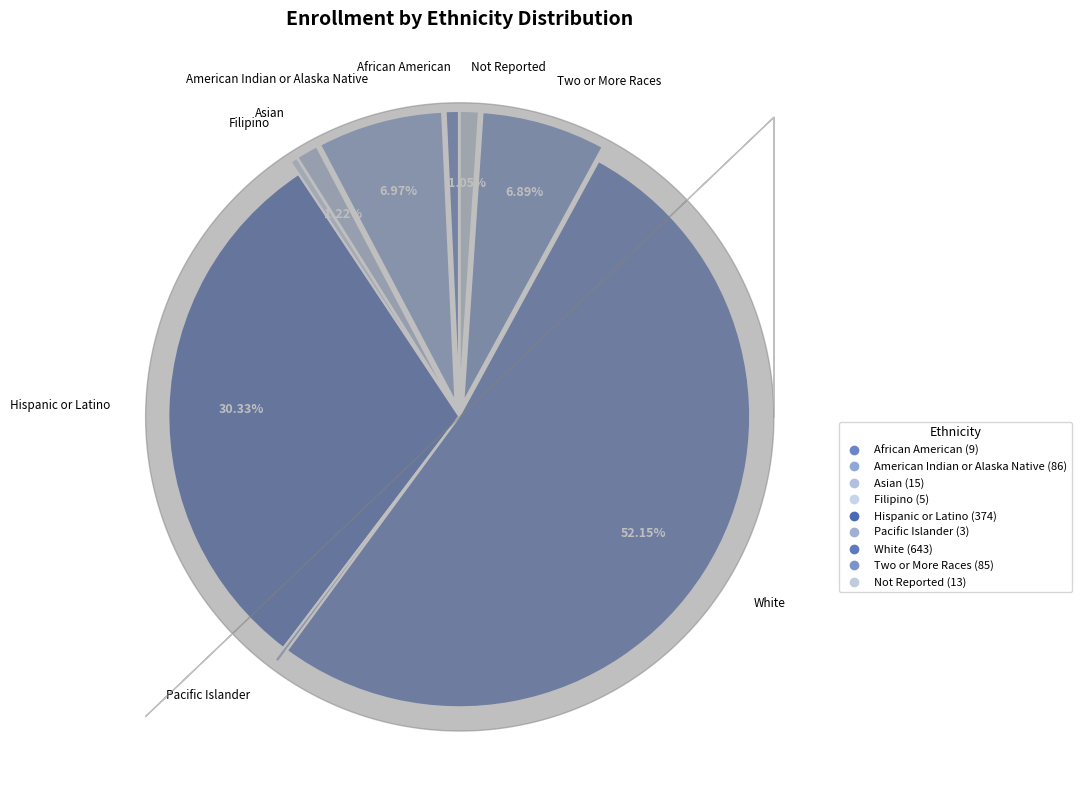

Is it true that Asian is 1% of the pie?

True